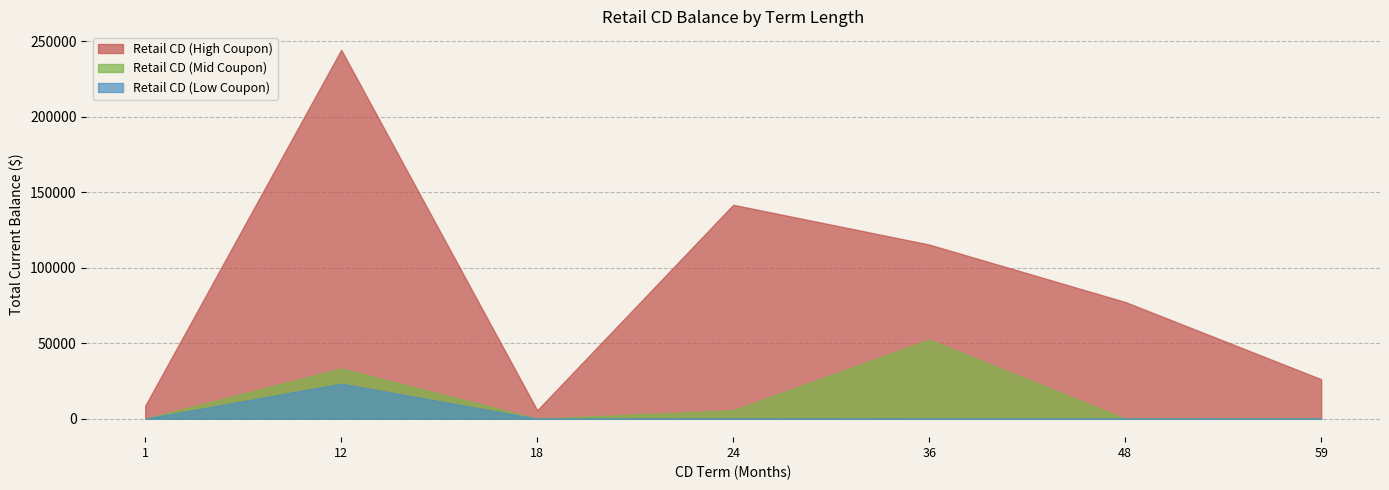

True or false: Retail CD (High Coupon) and Retail CD (Mid Coupon) intersect in this chart.

False